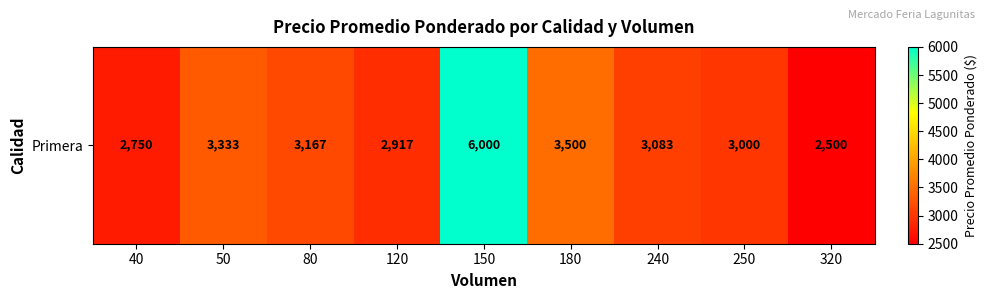

Rank the categories by value from lowest to highest.

320, 40, 120, 250, 240, 80, 50, 180, 150